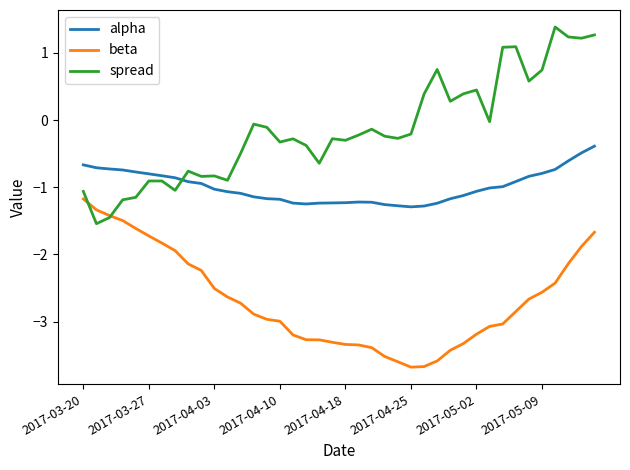

What is the greatest value displayed?

1.4